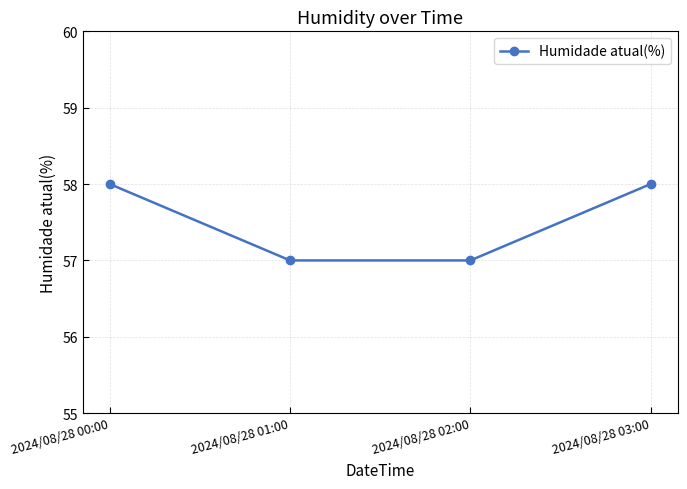

What is the label of the 2nd point from the left?

2024/08/28 01:00